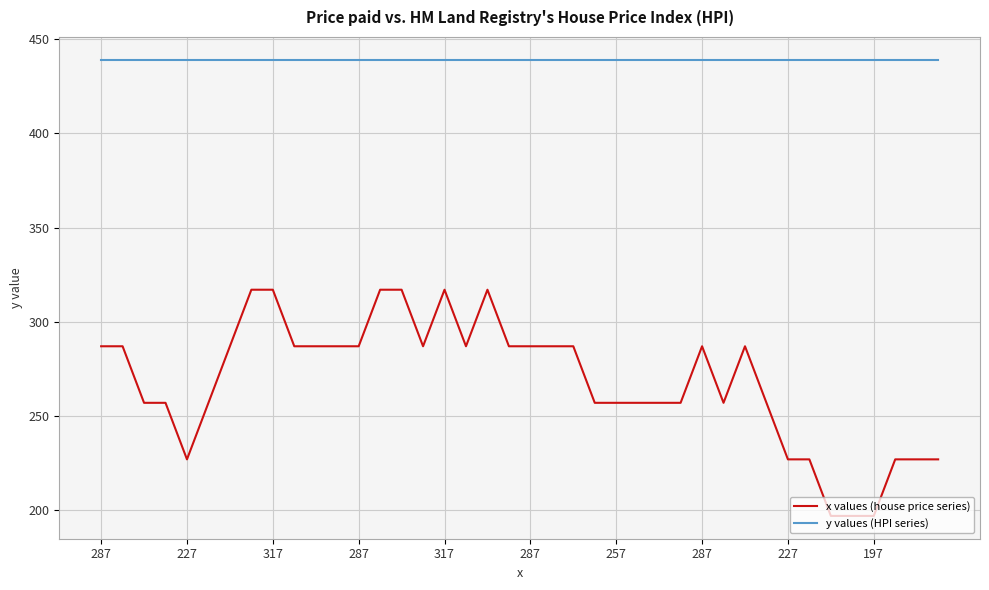

Which series has the largest total across all categories?

y values (HPI series)